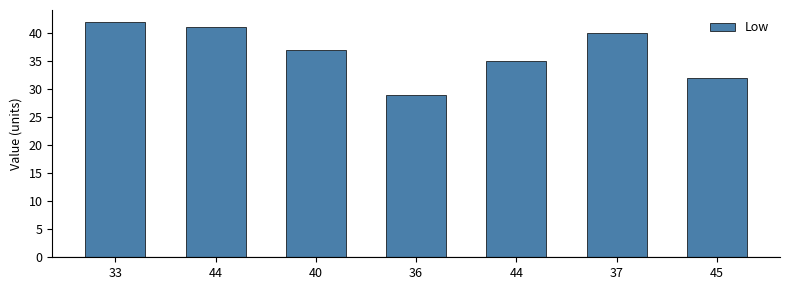

Count the number of data series in this chart.

1